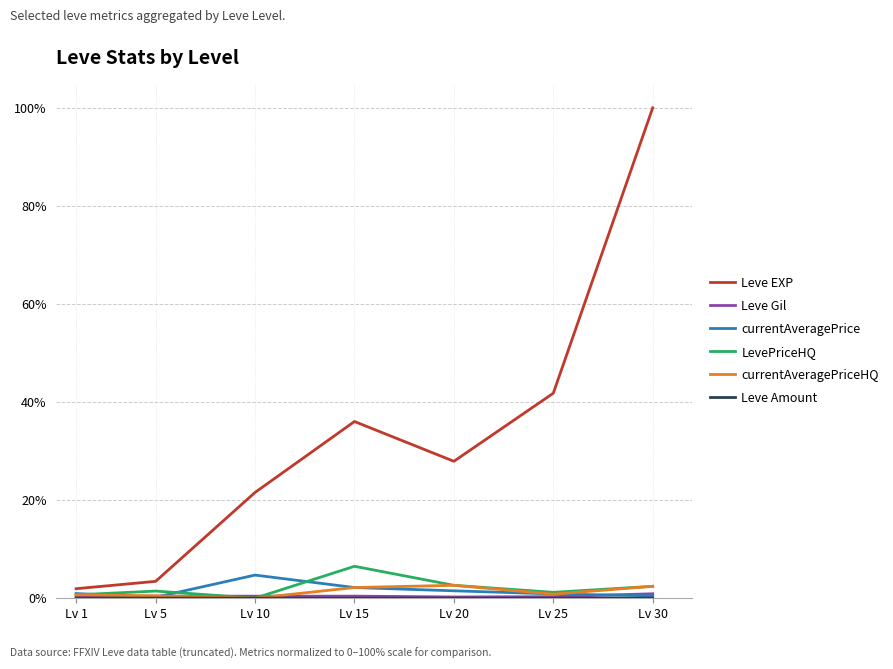

At which category is the sum across all series the highest?

Lv 30